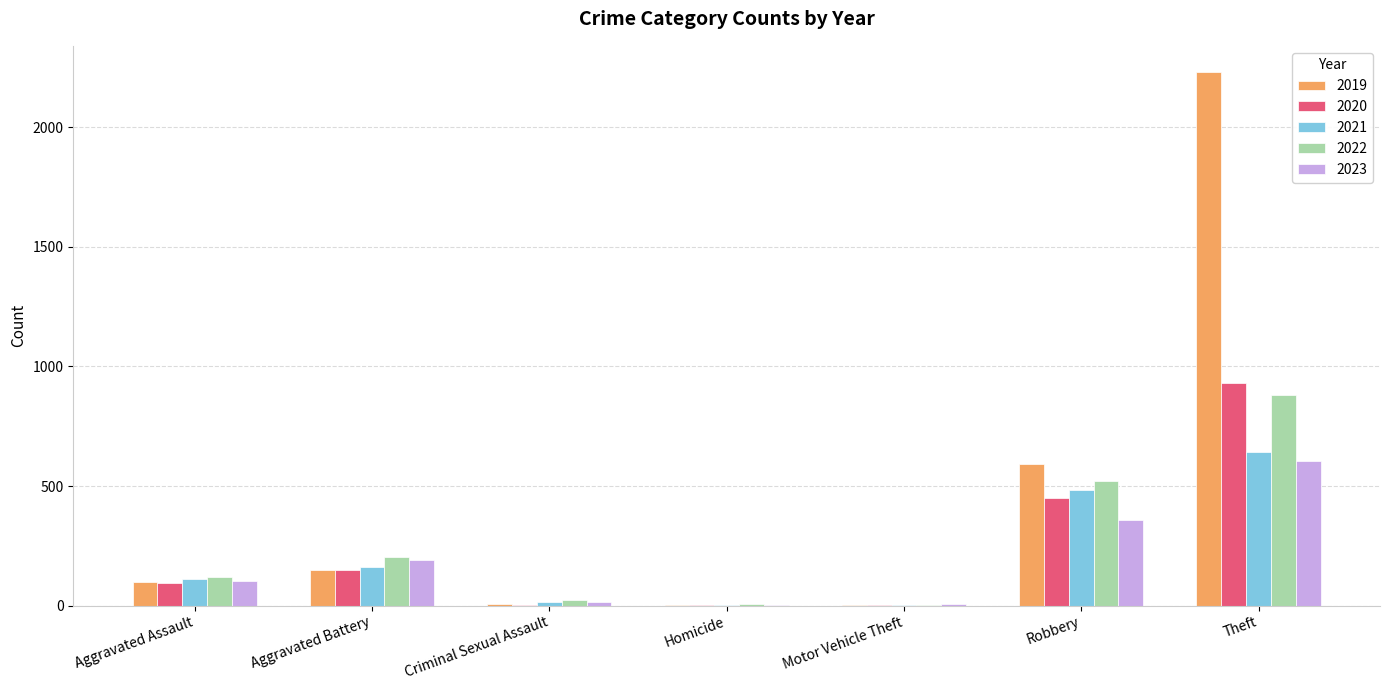

Where is 2019 nearest to the value 1115?

Robbery